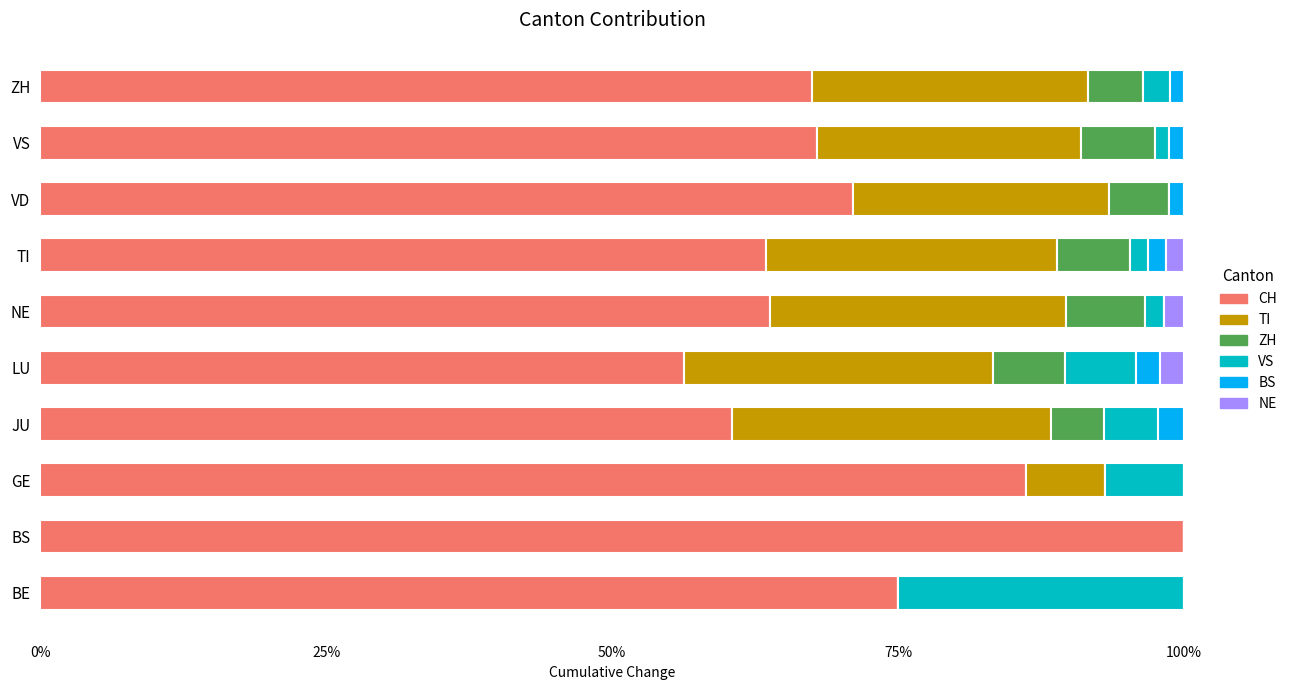

Where is CH nearest to the value 78?

BE